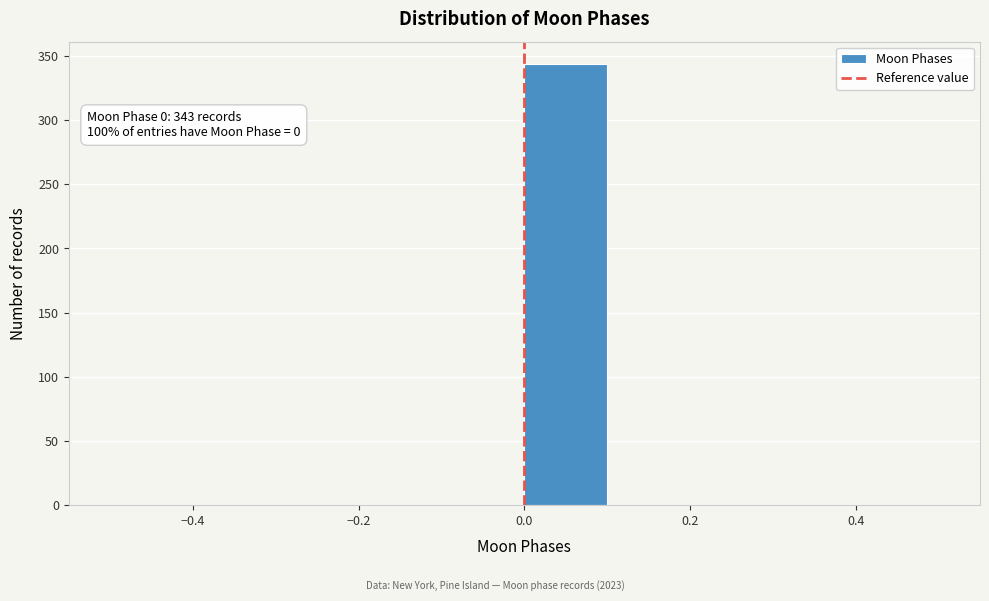

Over which range of the x-axis is the bar tallest?

0.0 to 0.1